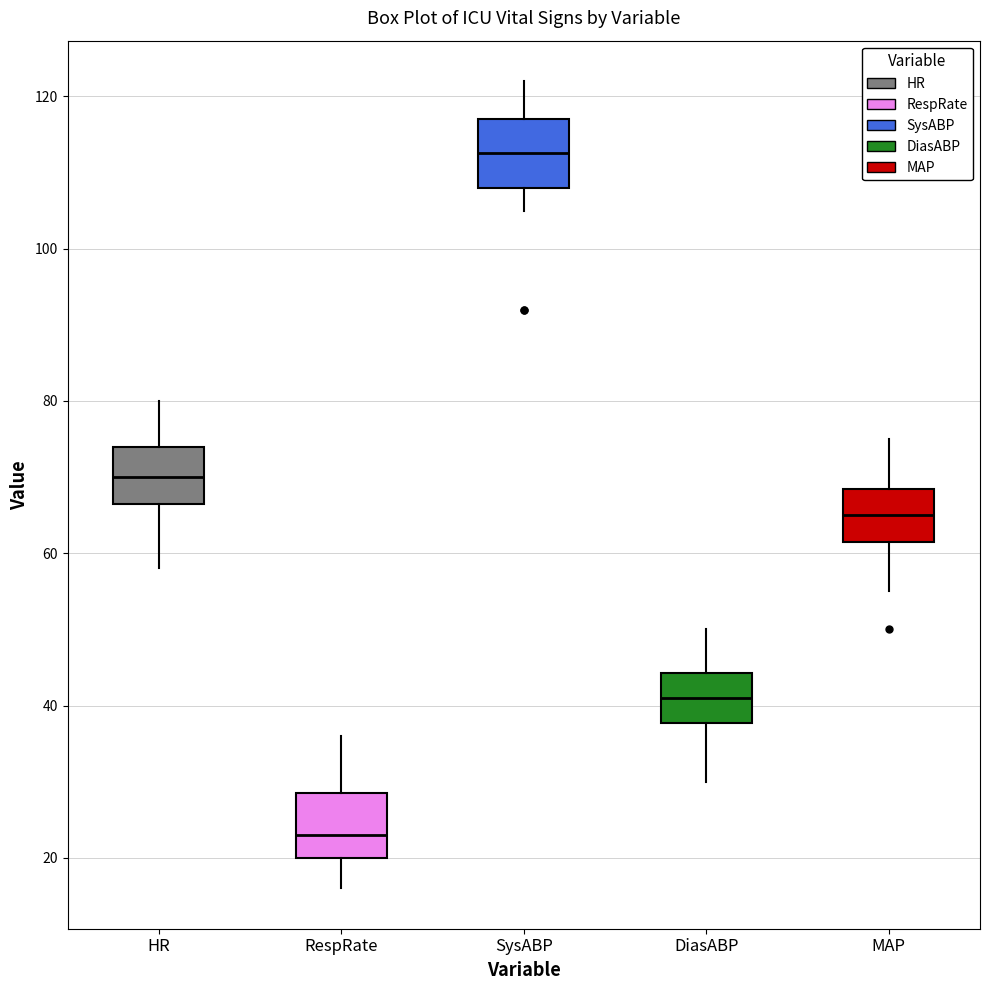

Which box's median line is the lowest?

RespRate